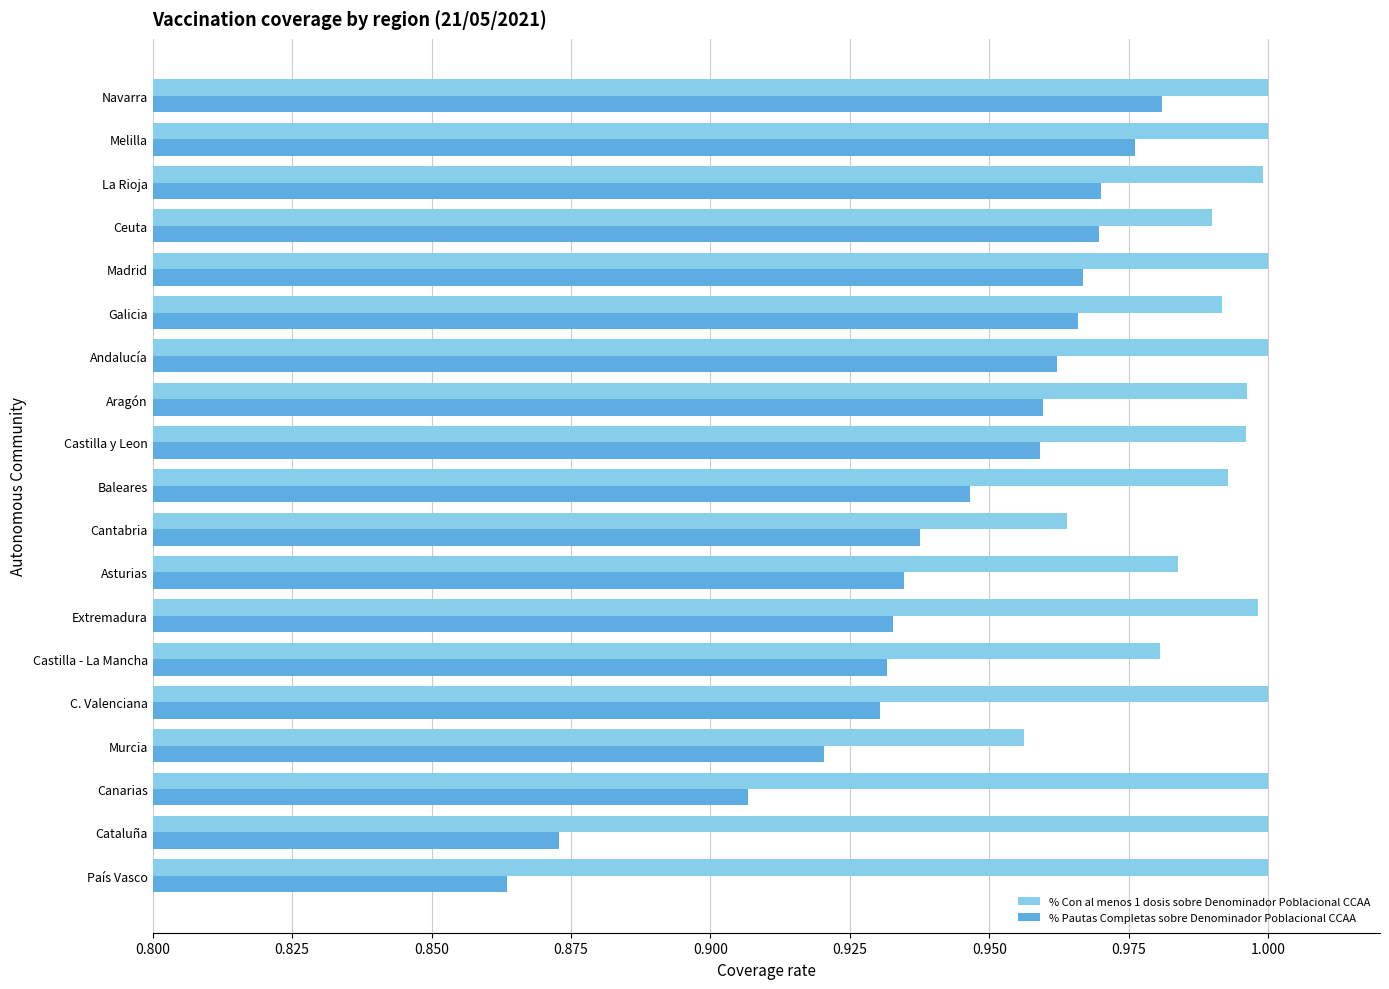

Which label corresponds to the smallest value in the chart?

País Vasco